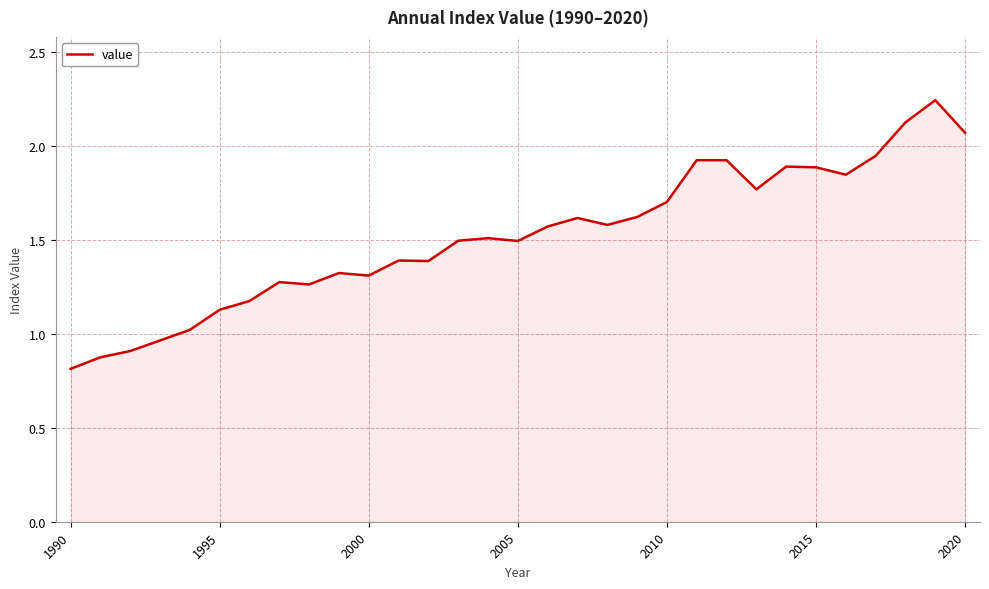

What is the minimum value shown in the chart?

0.8